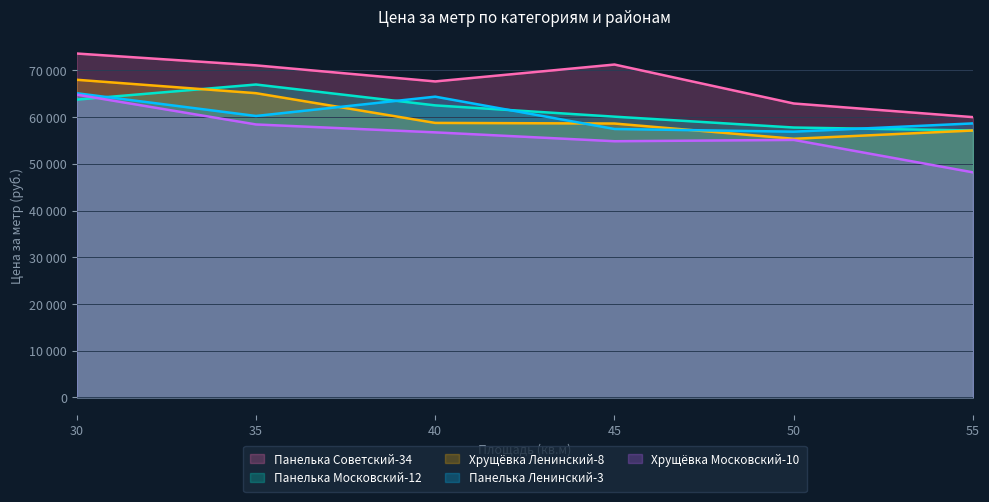

Is it true that Хрущёвка Московский-10 equals 55123 at 50?

True